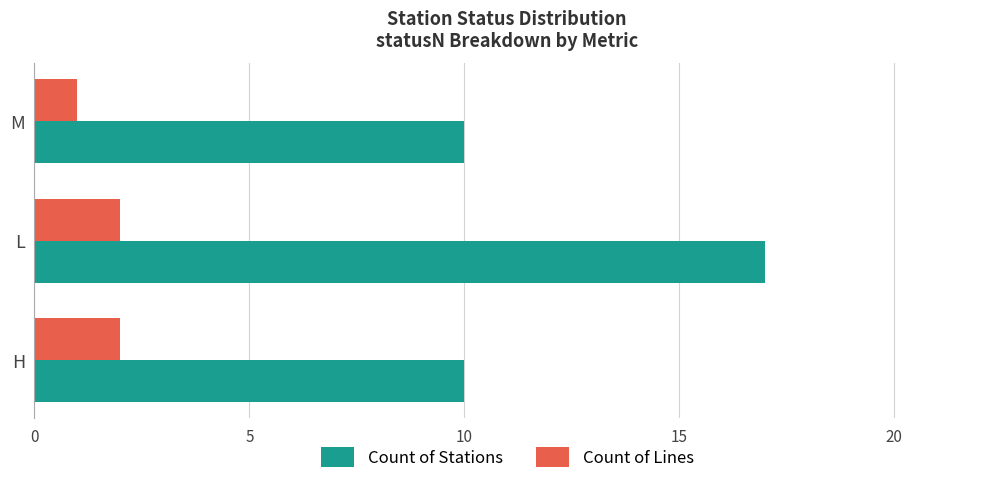

Between H and L, which series saw the biggest shift?

Count of Stations